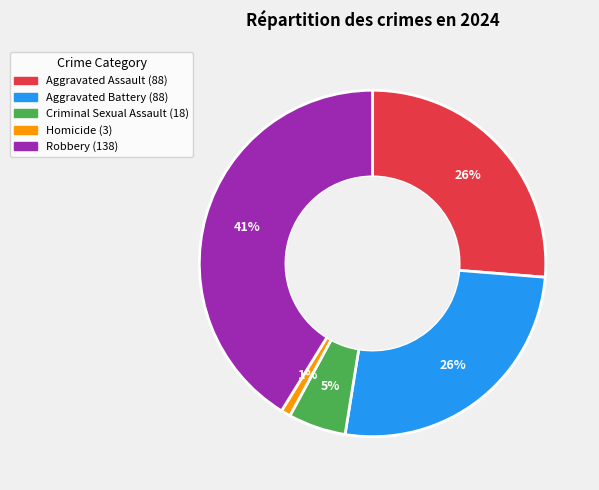

To the nearest percent, what is the difference between the Robbery and Criminal Sexual Assault slice percentages?

36%